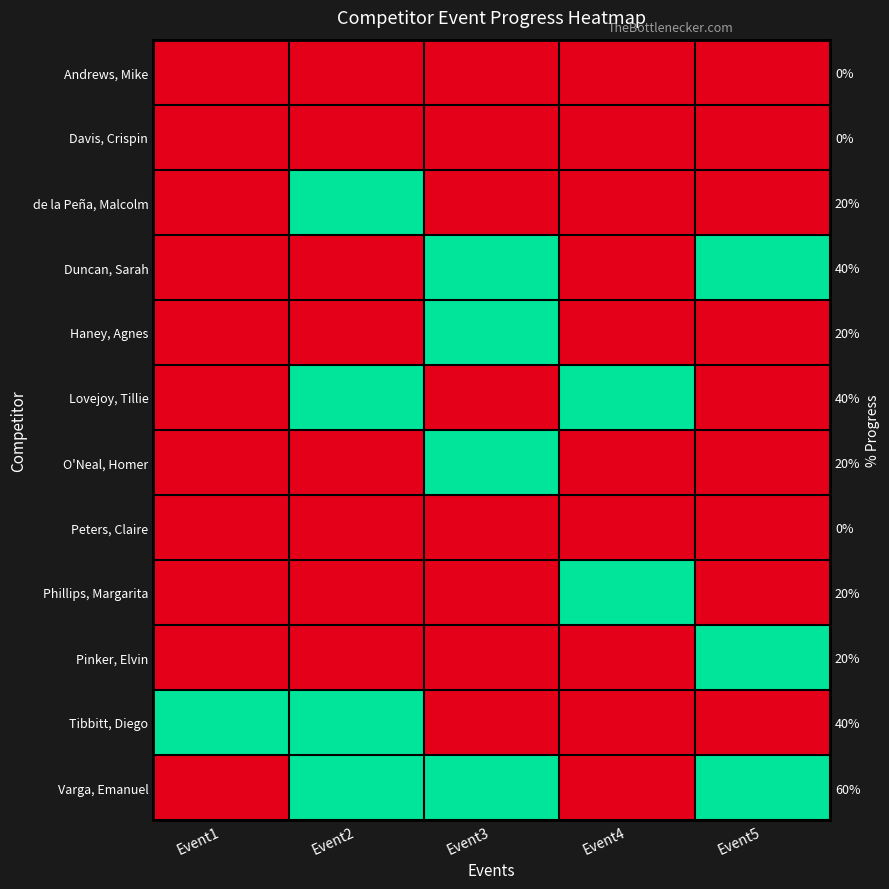

Is the value of Duncan, Sarah at Event3 greater than the value of Andrews, Mike at Event5?

Yes